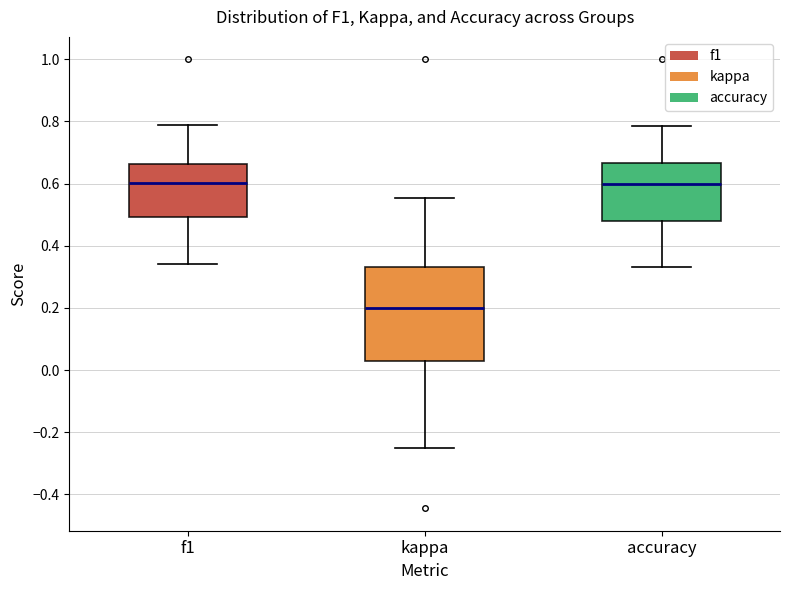

Reading left to right, transcribe this box plot: for each box, give where its median line is, the range the box spans, and where its two whiskers end, as read against the y-axis. The values are not printed on the chart, so give them approximately, as read against the axis.

f1: median 0.60, box 0.50 to 0.66, whiskers 0.34 to 0.78
kappa: median 0.20, box 0.02 to 0.34, whiskers -0.24 to 0.56
accuracy: median 0.60, box 0.48 to 0.66, whiskers 0.34 to 0.78